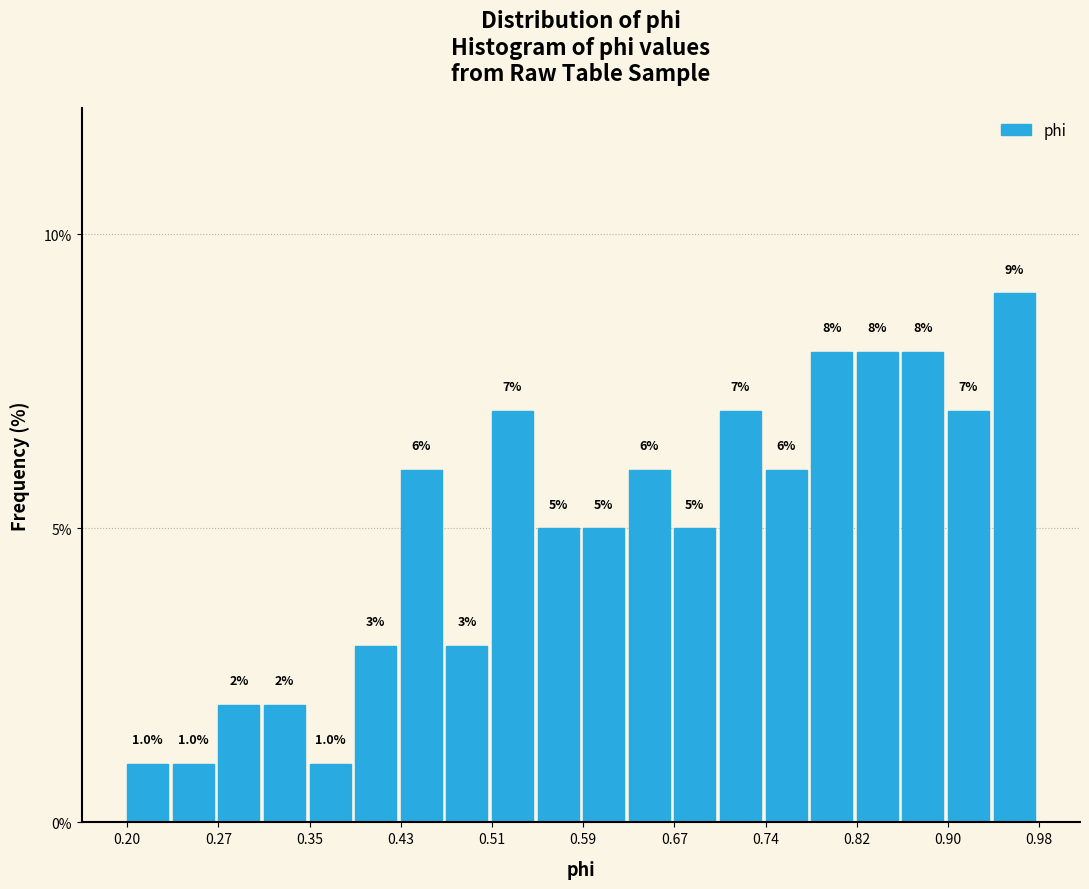

Around what value on the x-axis is the tallest bar? Give the approximate position of its centre, as read against the axis.

0.96